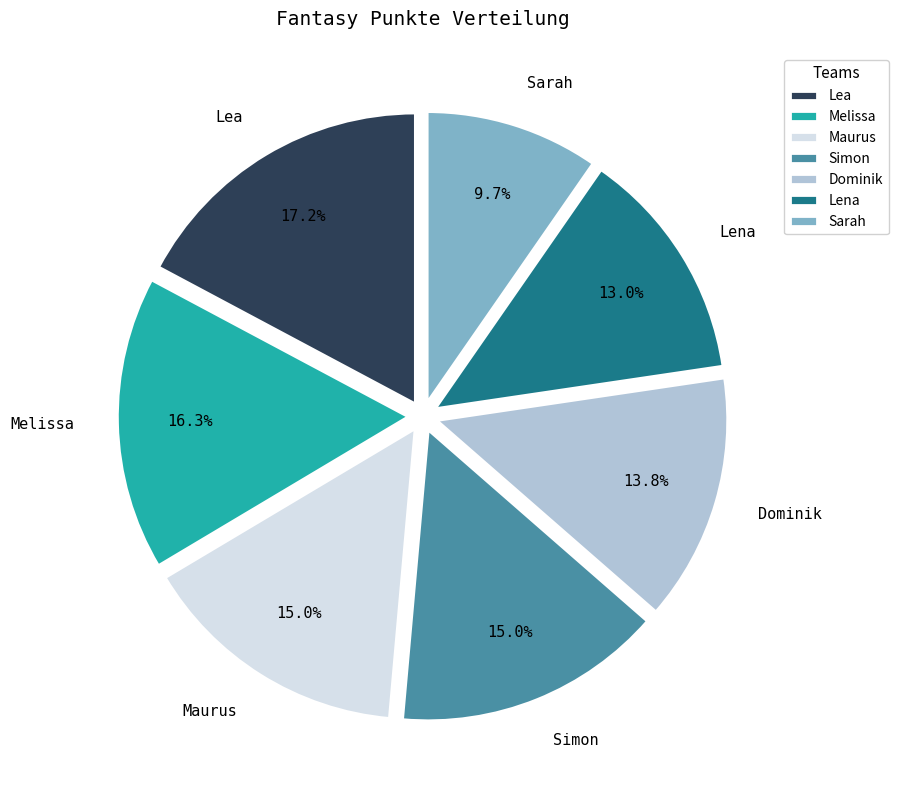

To the nearest percent, what is the combined percentage of Lea and Maurus?

32%